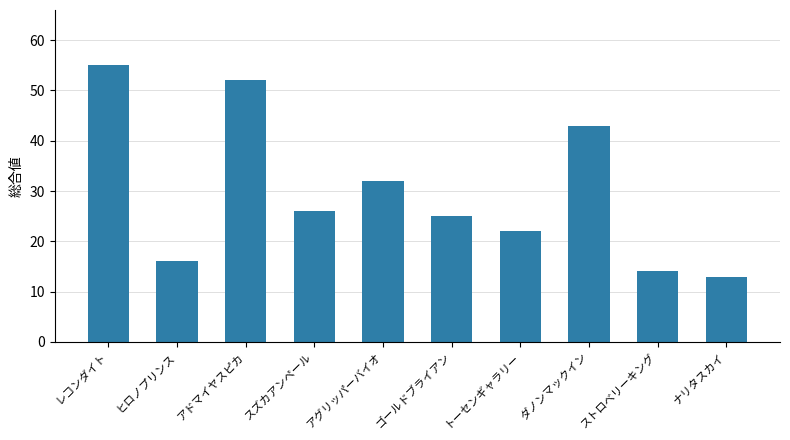

What is the difference between the maximum and minimum values?

42